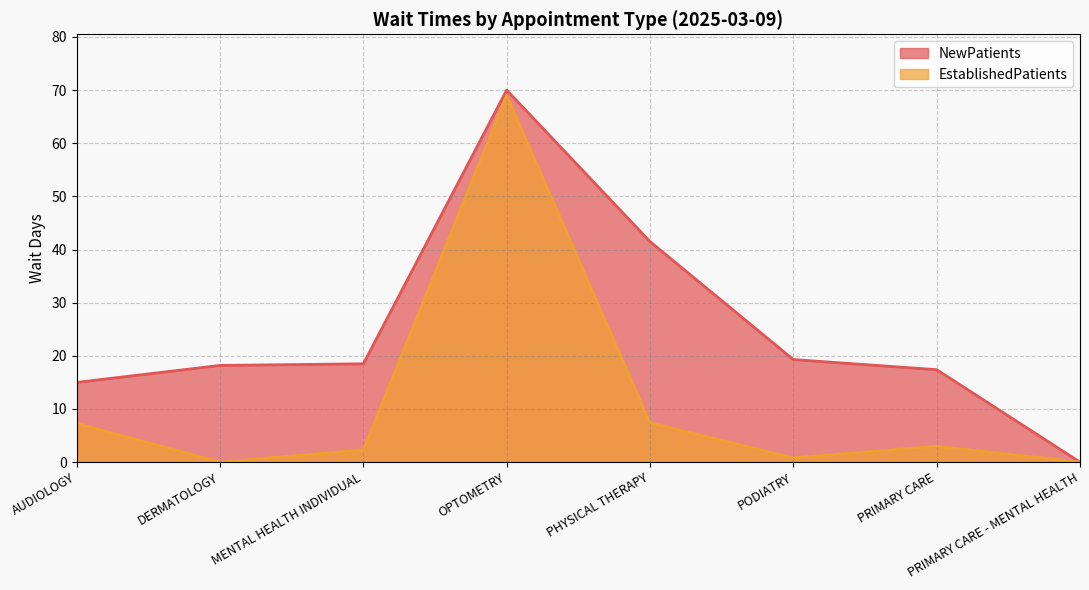

What is the sum of all EstablishedPatients values?

89.8